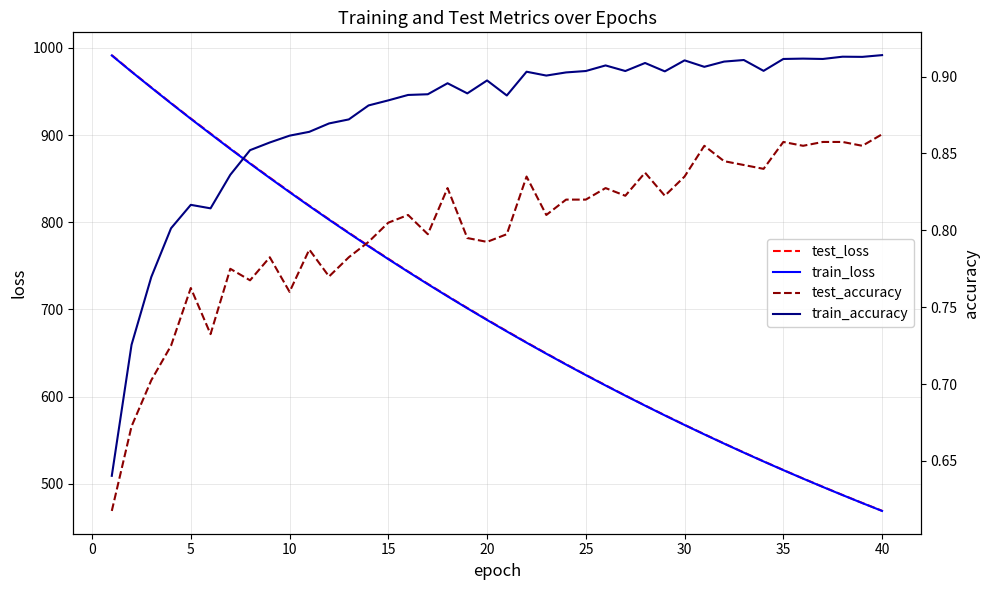

Rank the series by their maximum value, from lowest to highest.

test_accuracy, train_accuracy, train_loss, test_loss